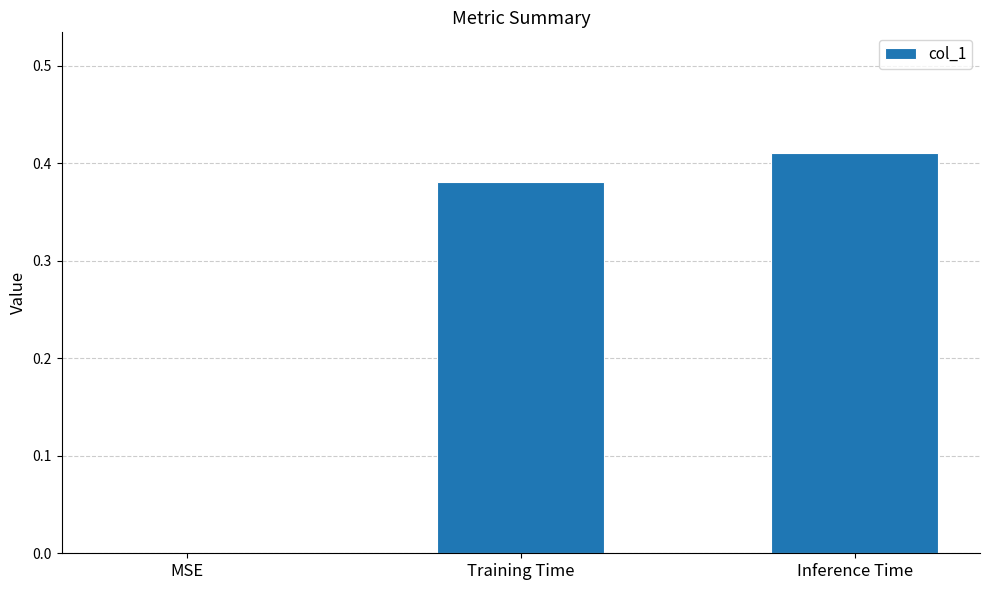

At which category does the chart reach its peak across all series?

Inference Time